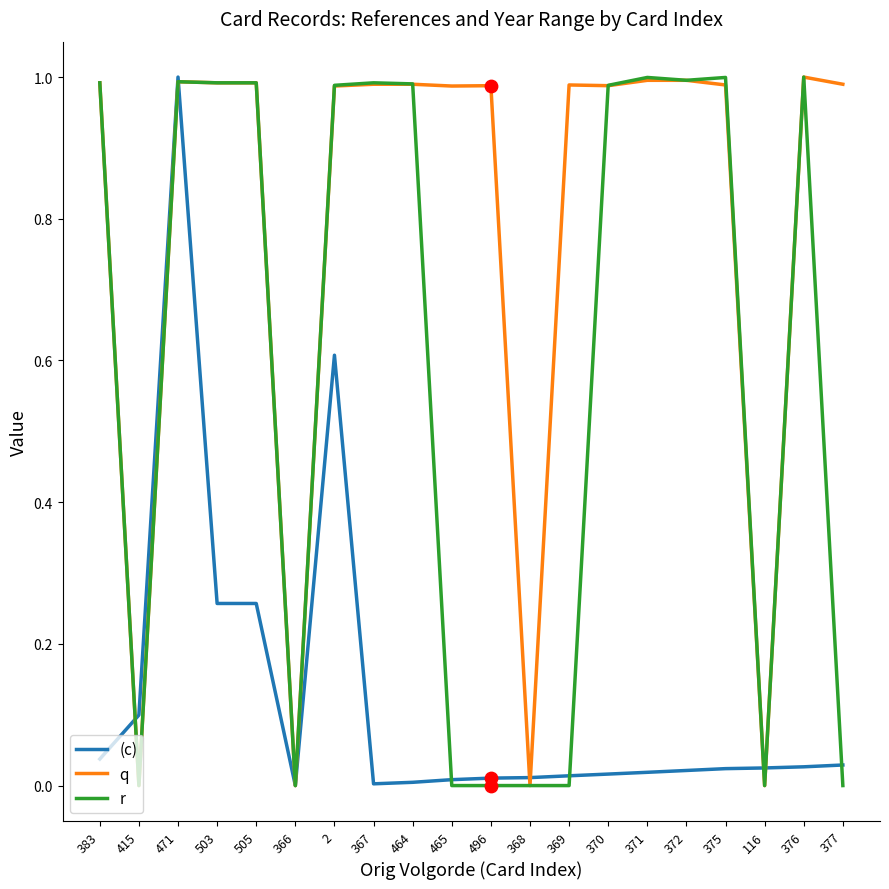

Which series changed the most between 465 and 372?

r